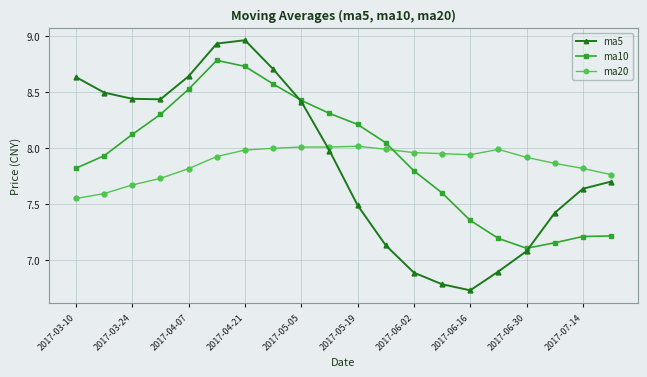

After their last crossing, which series has the higher values: ma5 or ma20?

ma20